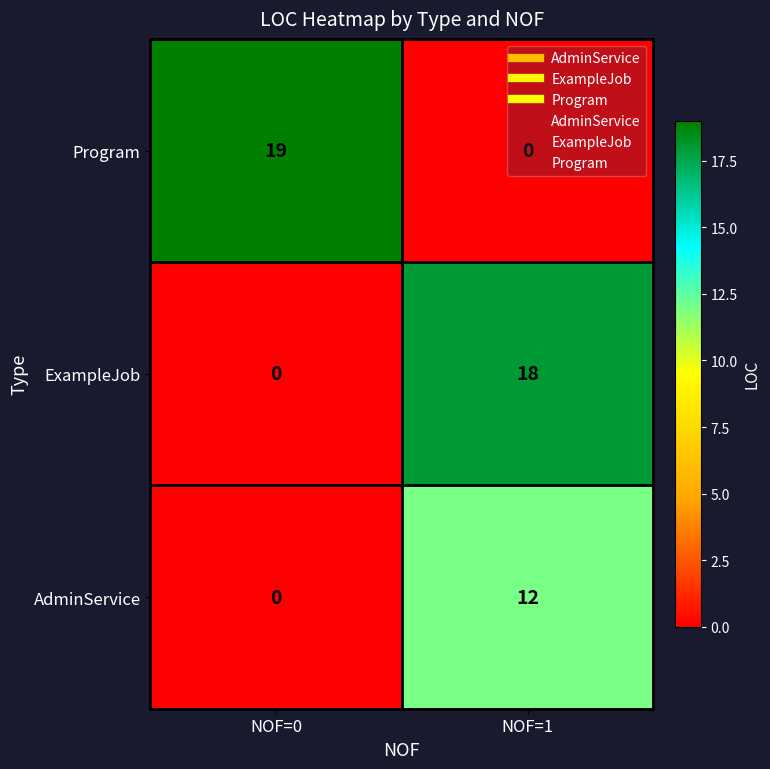

What is the average value of the Program series?

10